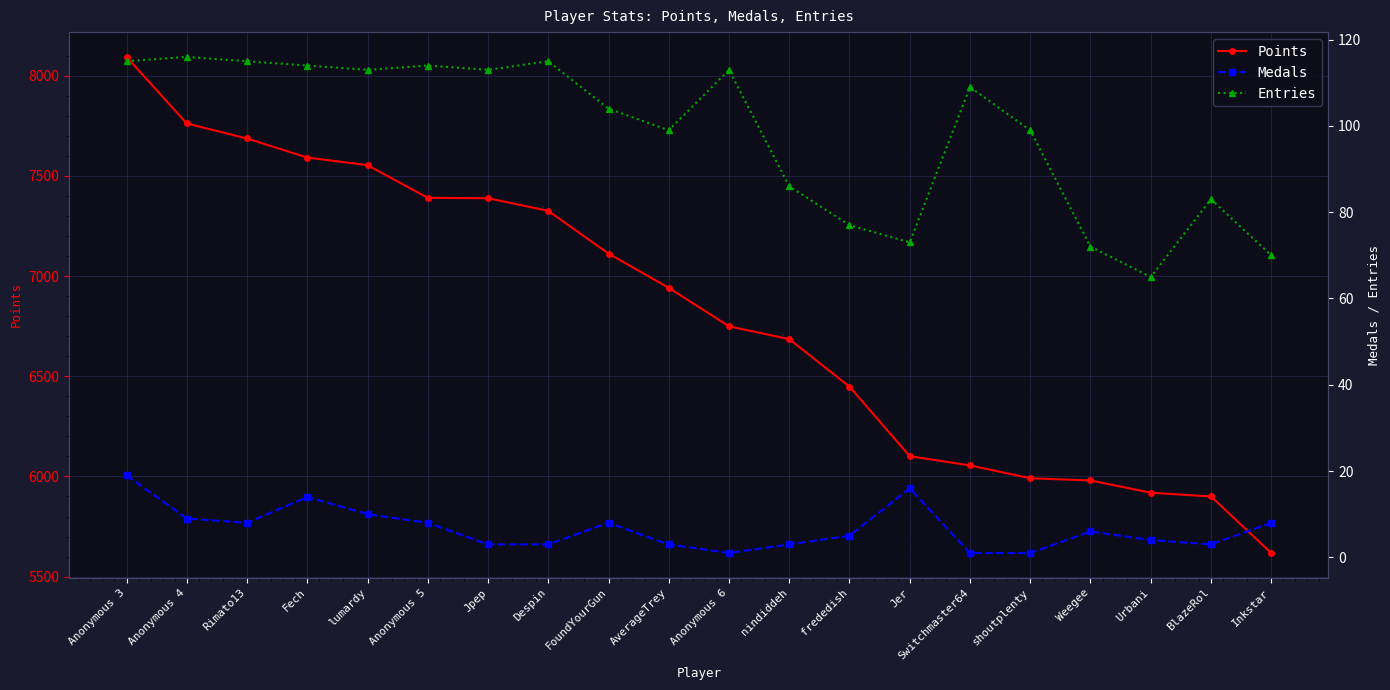

At Anonymous 5, list the series in order from smallest to largest.

Medals, Entries, Points